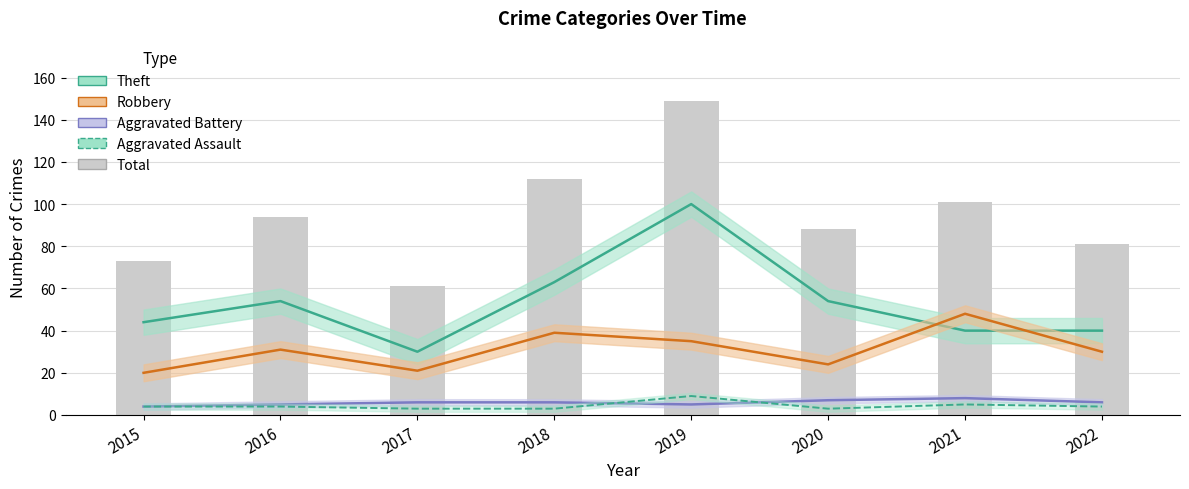

Are the bars horizontal?

No